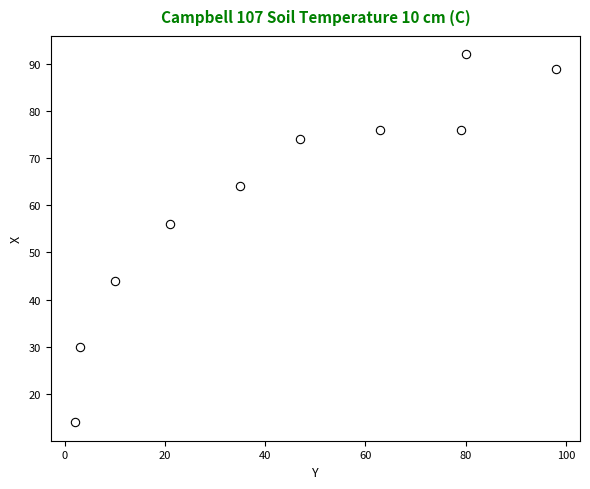

True or false: there are more than 2 points higher than both neighbors.

False